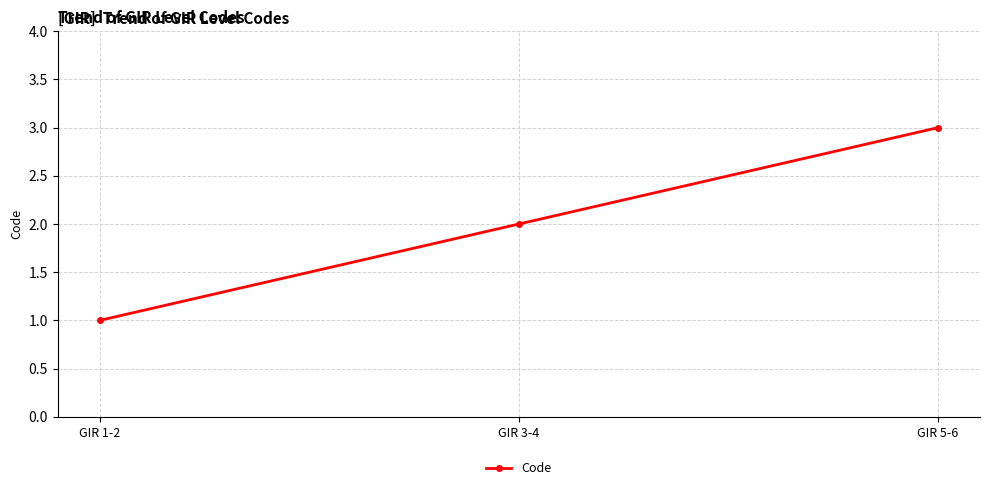

What is the label of the 1st point from the left?

GIR 1-2